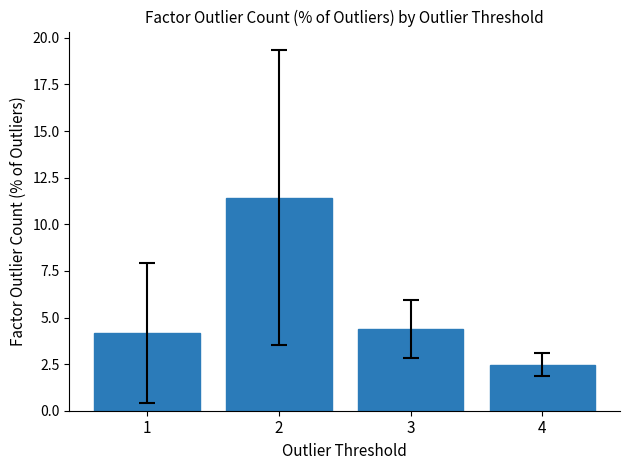

At which label does the data first exceed 4?

1